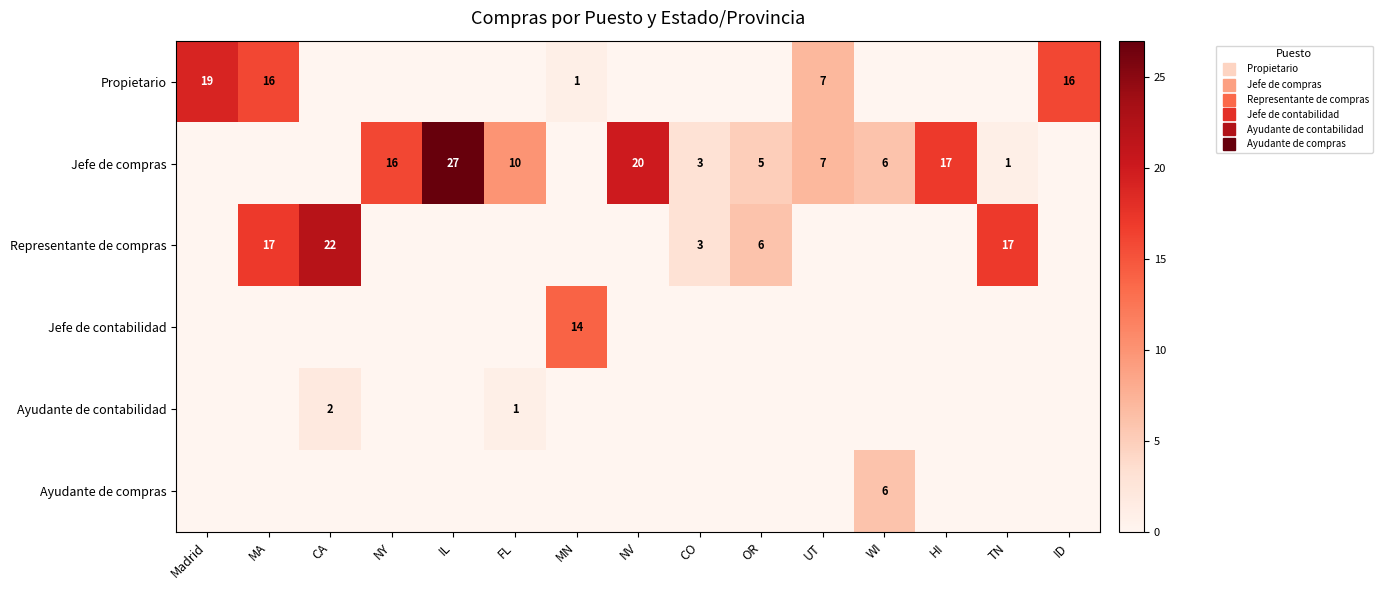

What is the spread (max minus min) of values at CA?

22